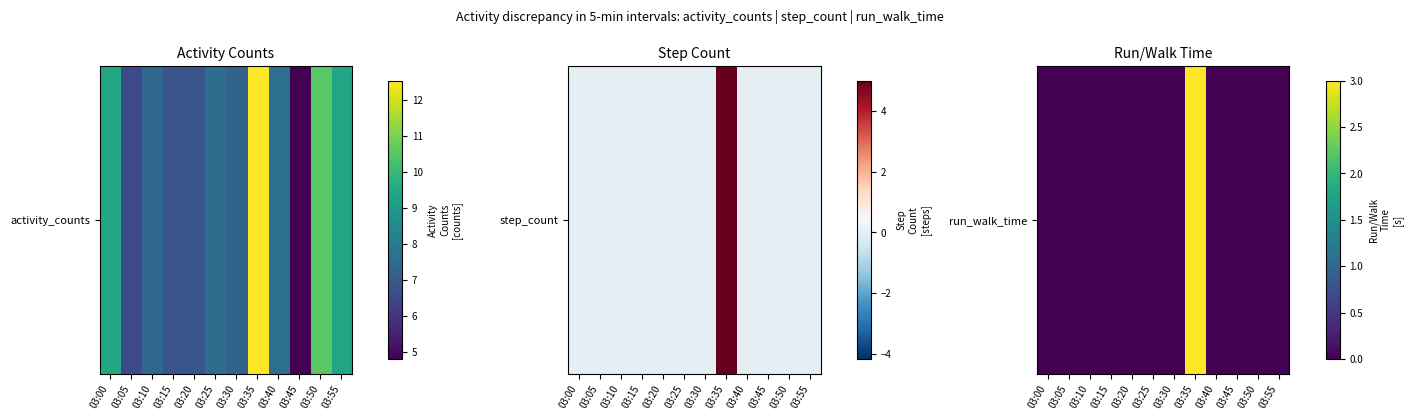

At which category does the chart reach its peak across all series?

03:35